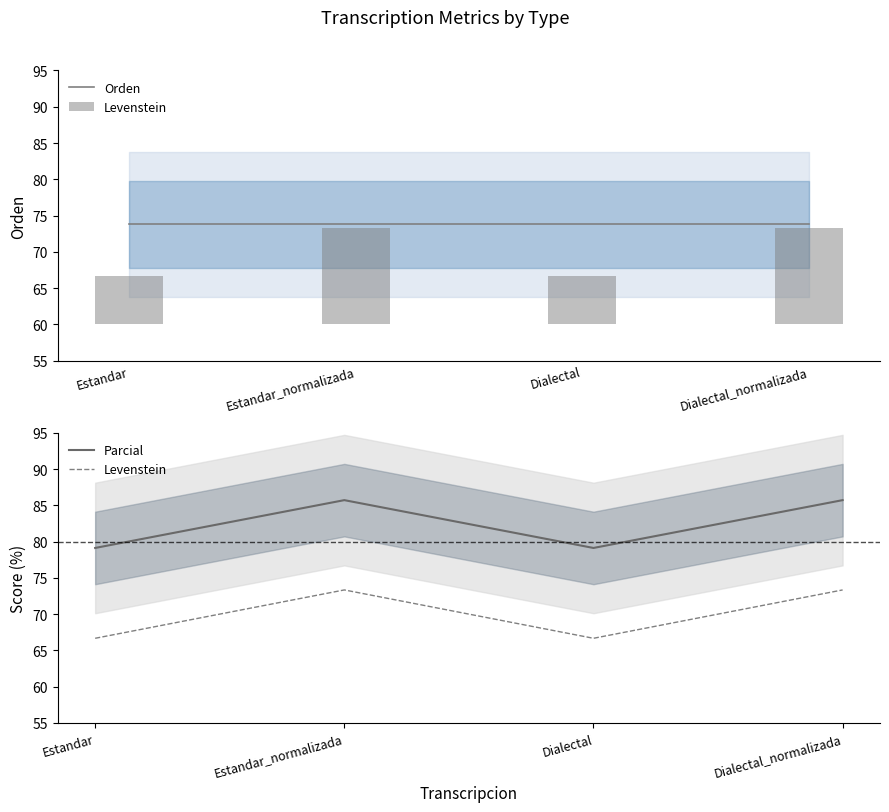

The value of Parcial at Dialectal is 79.1. True or false?

True